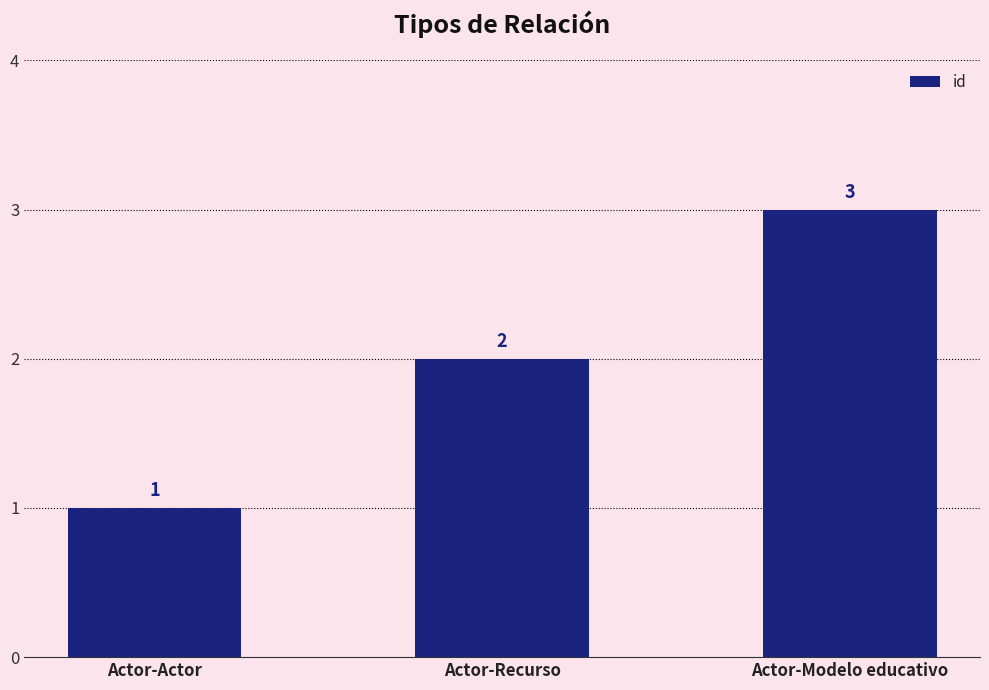

What position from the left is Actor-Actor?

1